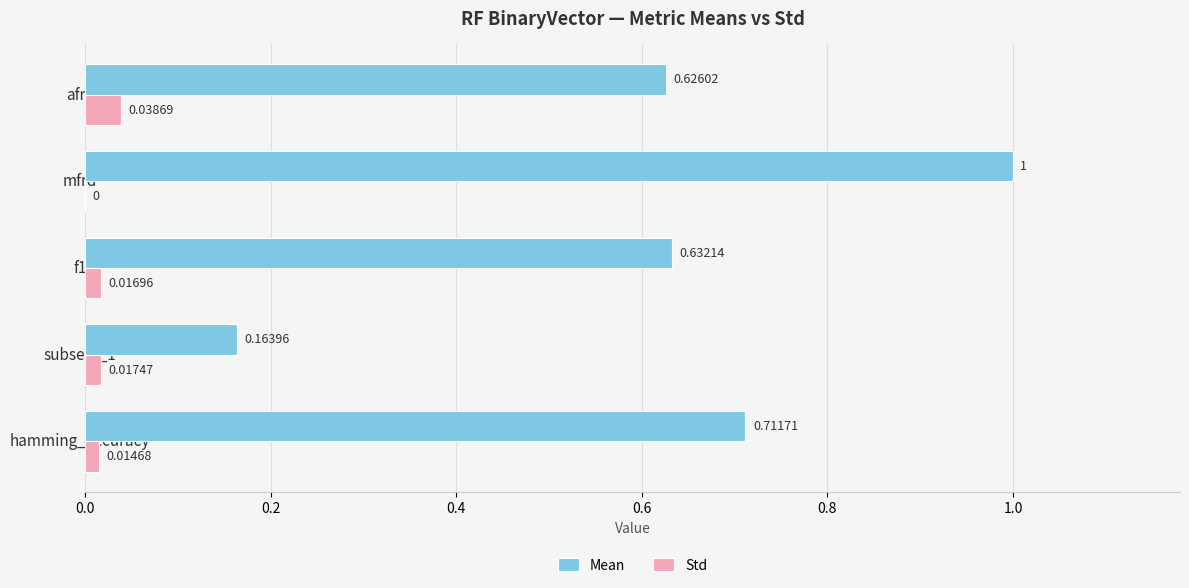

Which label corresponds to the largest value in the chart?

mfrd